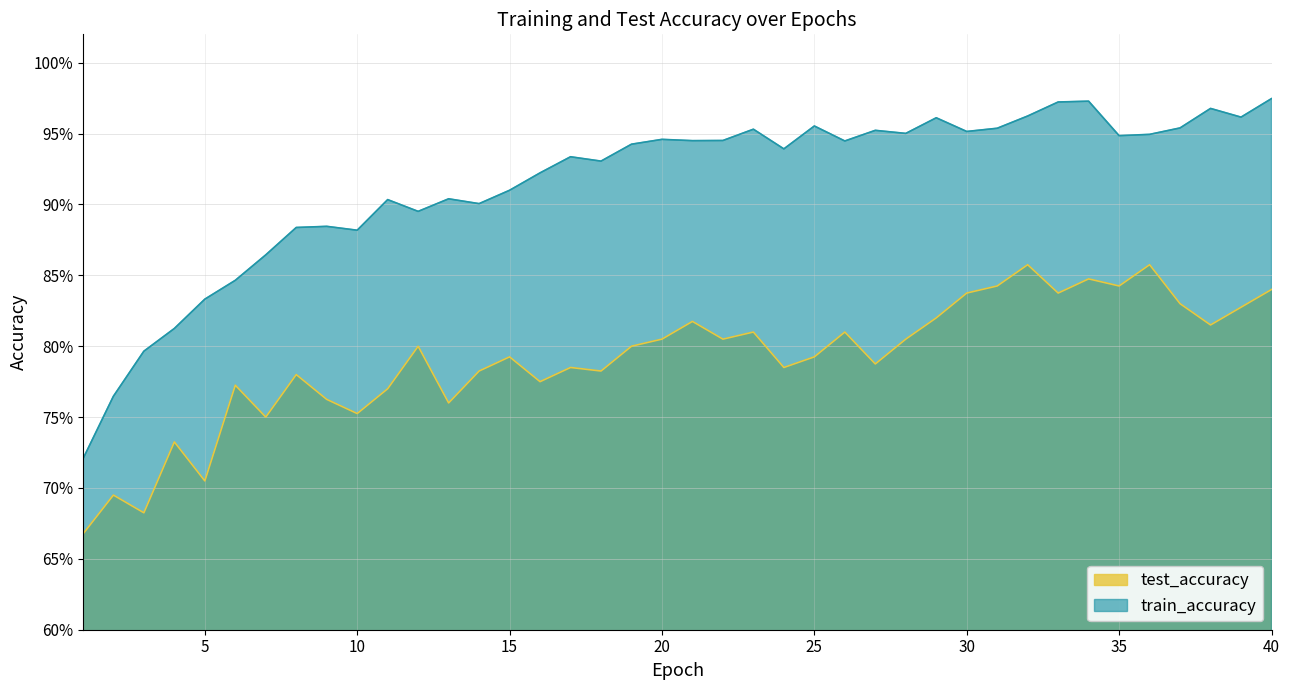

Where is the first local minimum for test_accuracy?

3